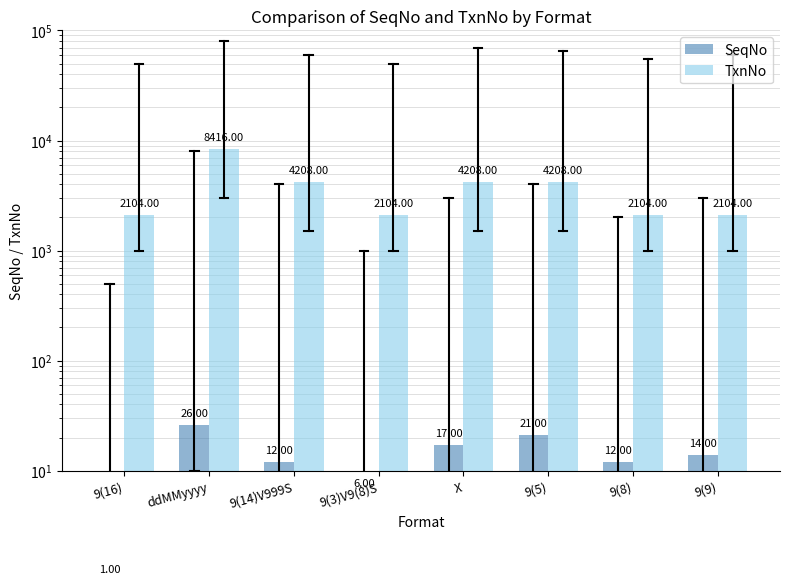

What is the label of the 6th bar from the left?

9(5)